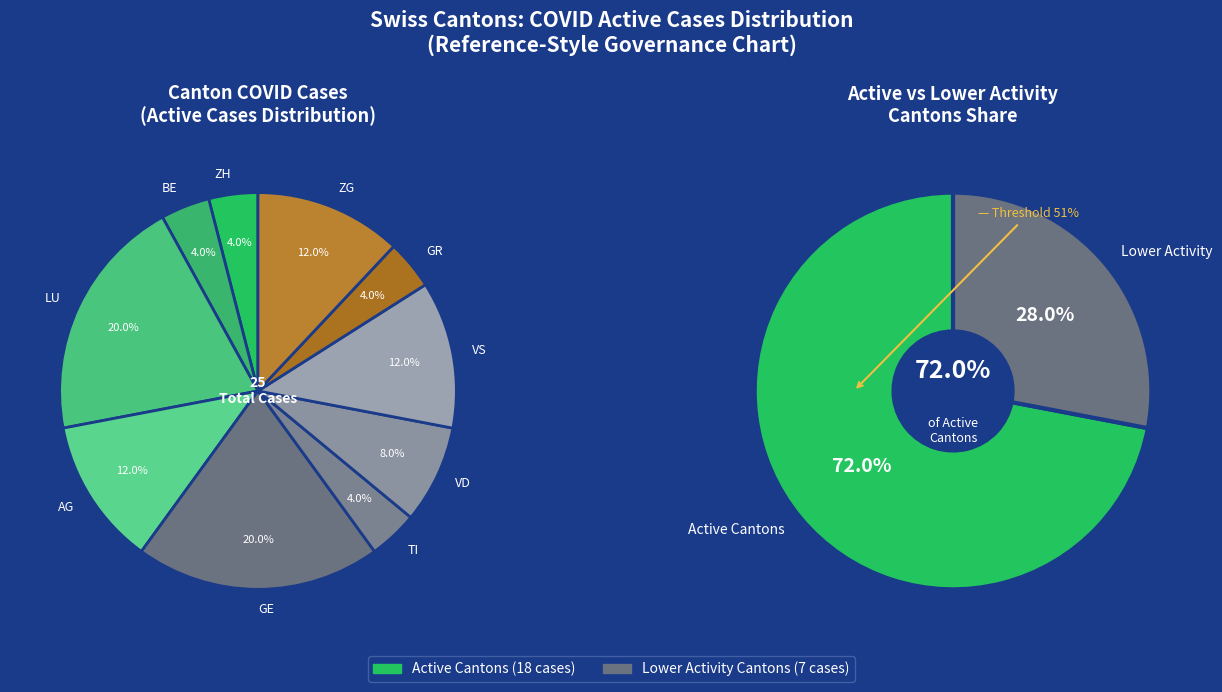

What is the ratio of the value at TI to the value at LU?

0.2